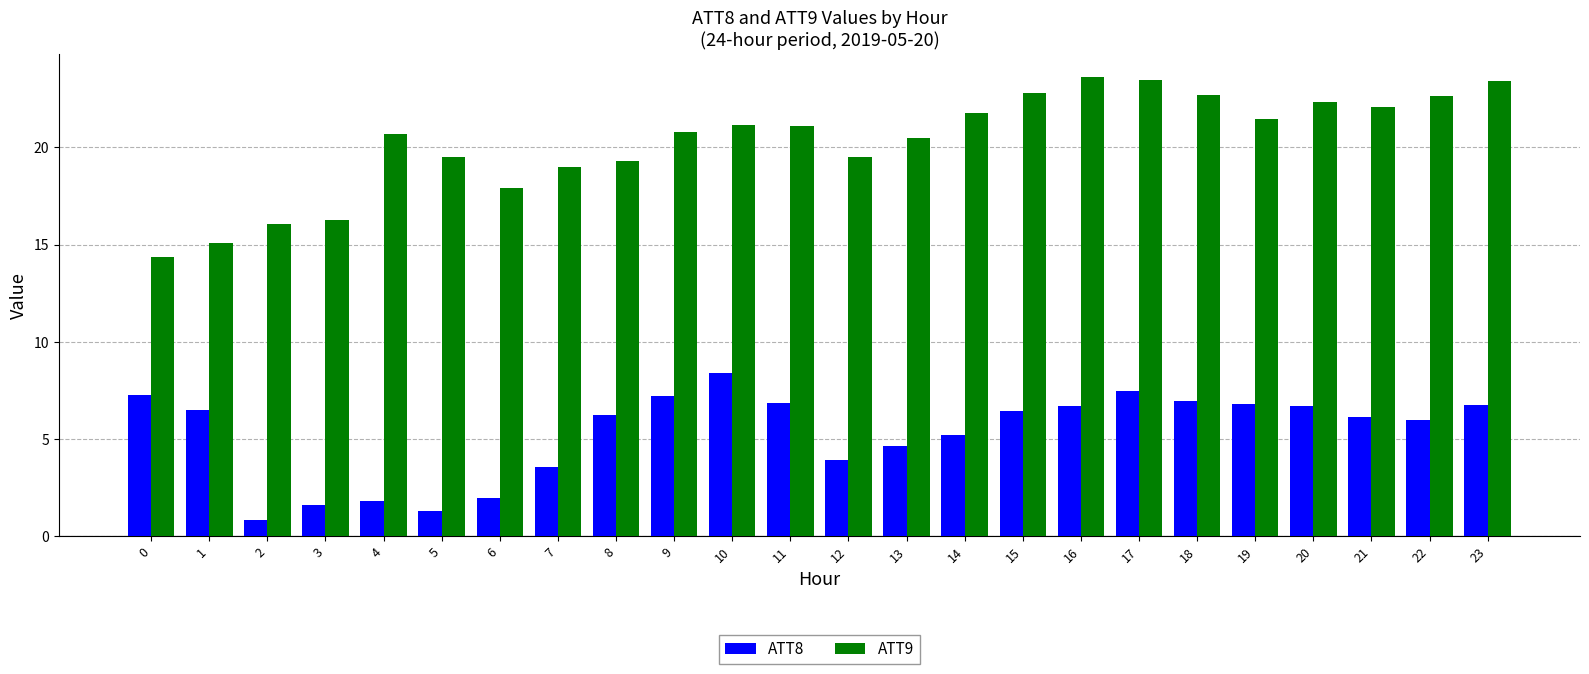

At which category is the sum across all series the highest?

17